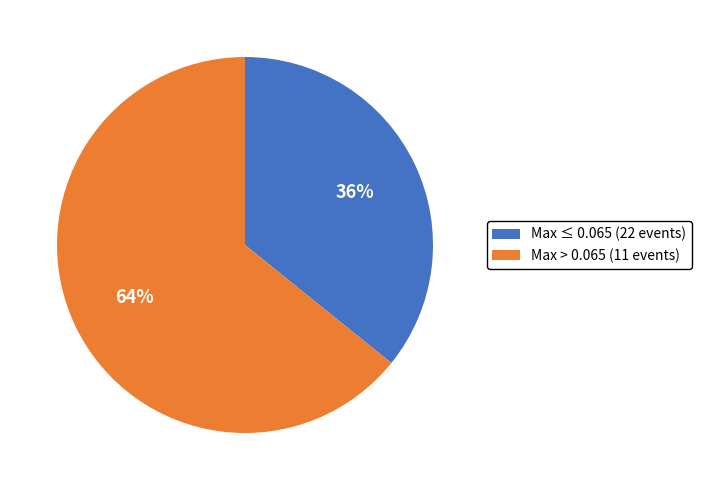

True or false: Max > 0.065 (11 events) accounts for 55% of the total.

False